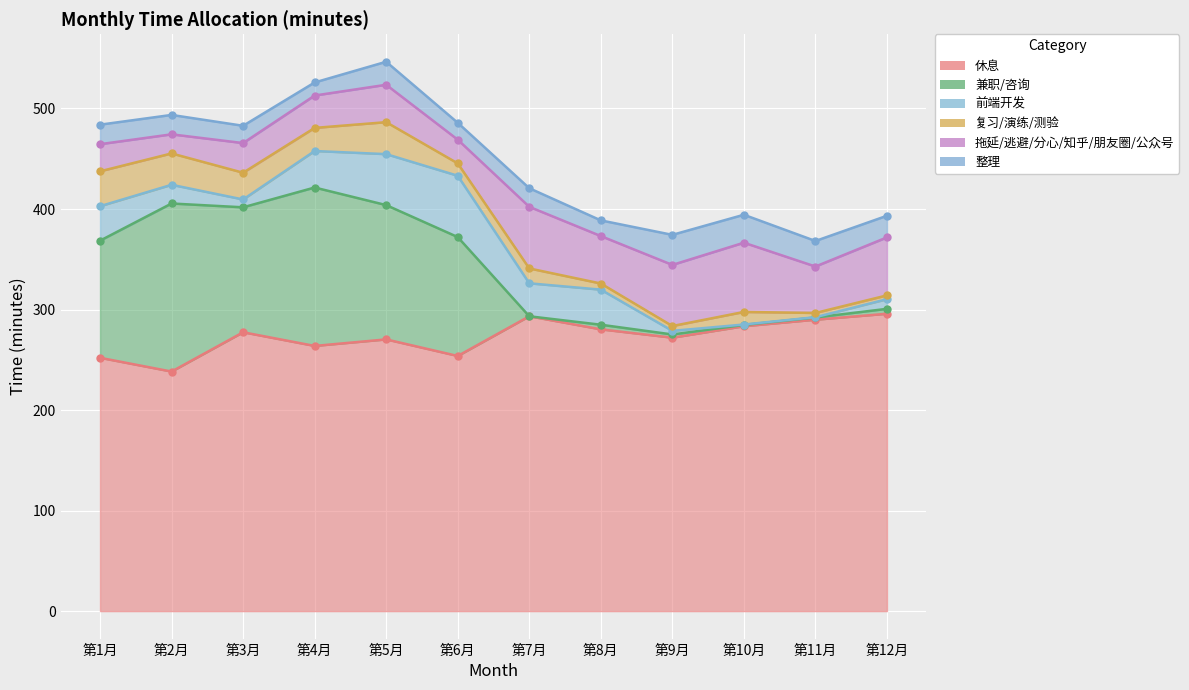

What is the sum of the 整理 values at 第1月 and 第9月?

49.3